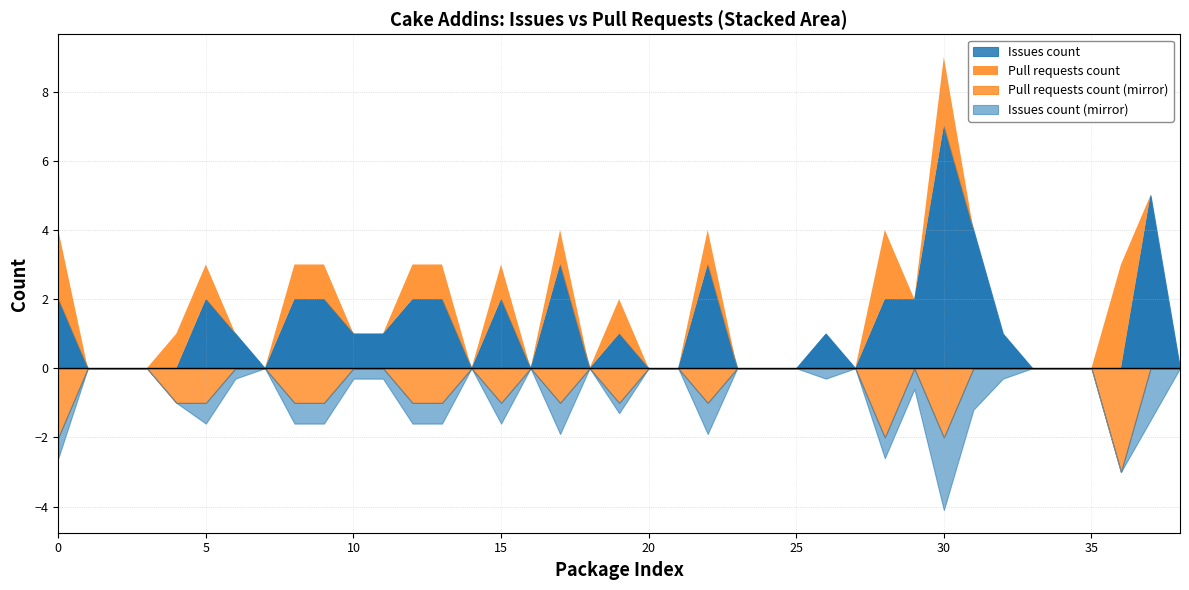

True or false: Pull requests count and Issues count cross at least once.

True